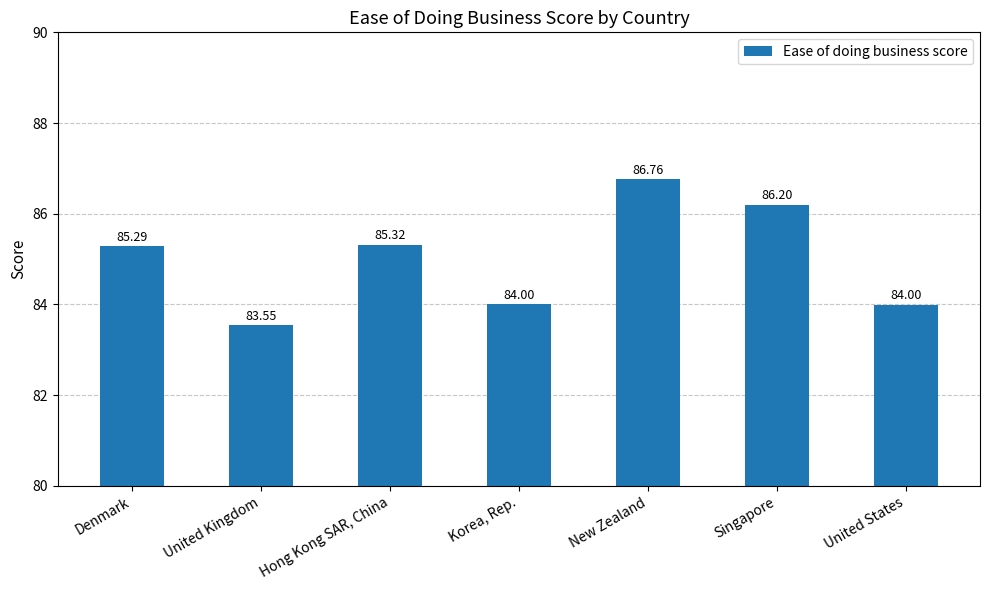

What is the sum of the values at Hong Kong SAR, China and Singapore?

171.5